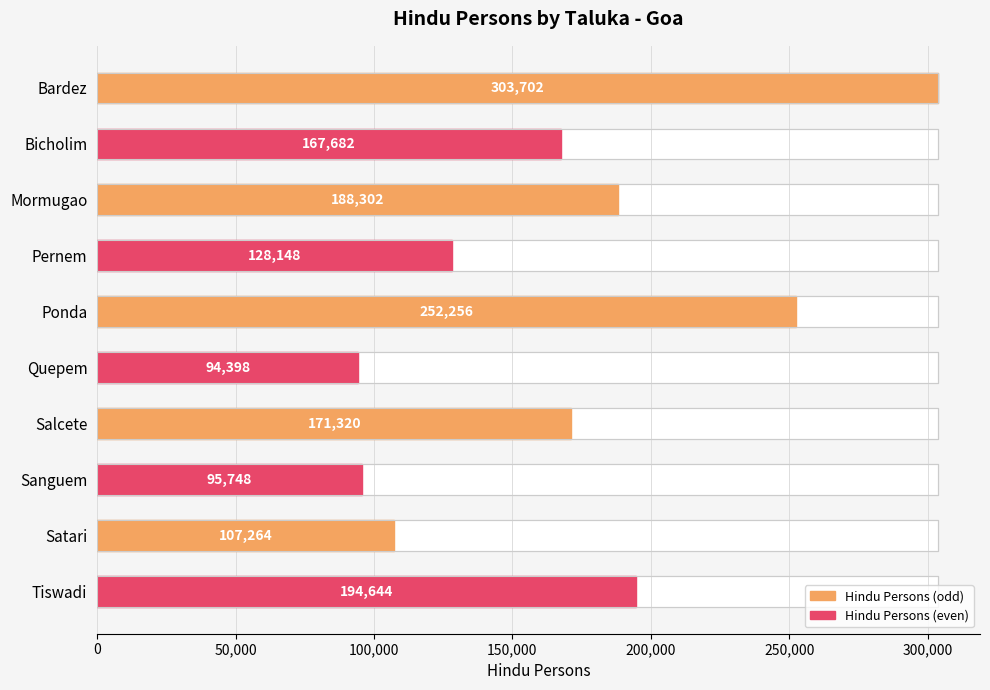

Reading right to left, list all the values displayed in this chart.

194644	107264	95748	171320	94398	252256	128148	188302	167682	303702